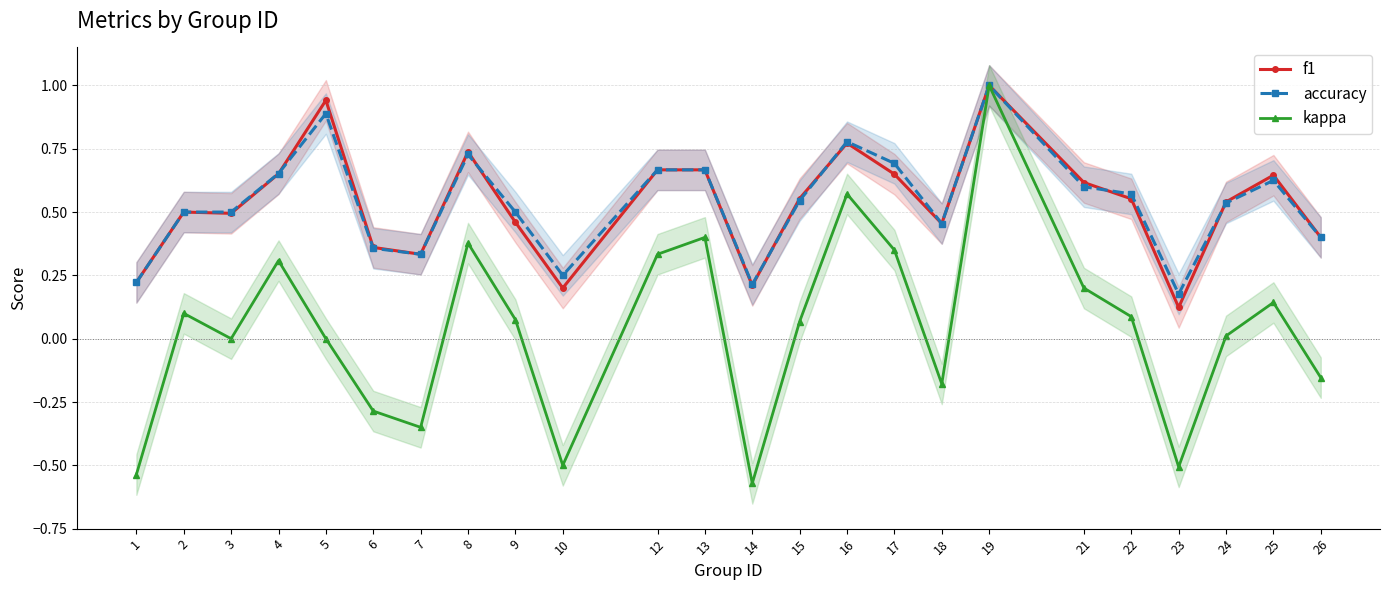

What is the value of the f1 point at the 11th from the left?

0.7